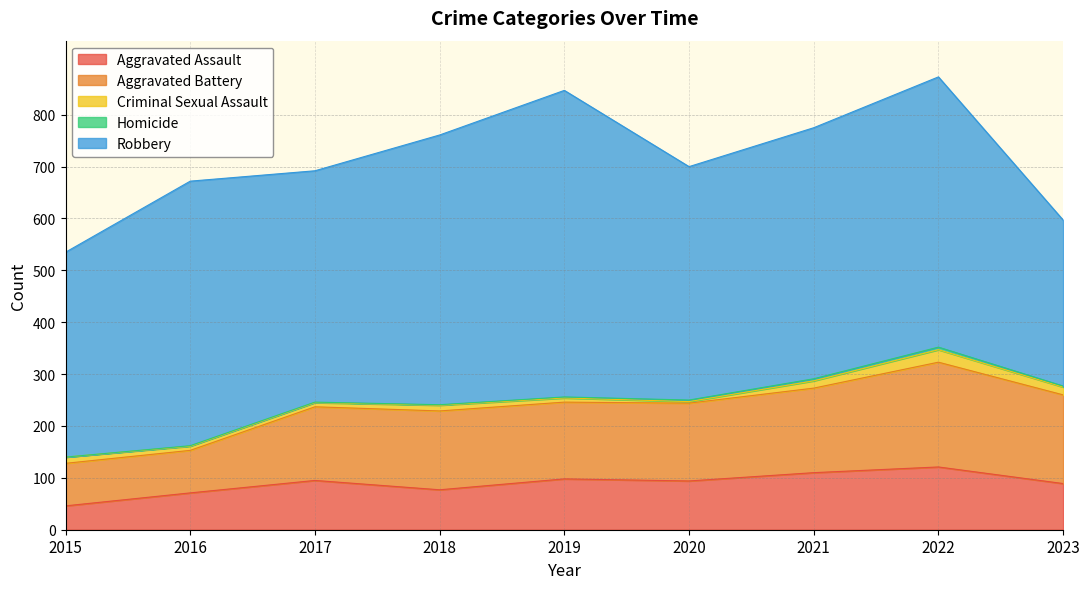

Reading left to right, list all the values displayed in this chart.

Aggravated Assault: 2015=46	2016=71	2017=95	2018=77	2019=98	2020=94	2021=110	2022=121	2023=89
Aggravated Battery: 2015=82	2016=82	2017=142	2018=152	2019=148	2020=150	2021=163	2022=202	2023=171
Criminal Sexual Assault: 2015=12	2016=8	2017=8	2018=11	2019=8	2020=3	2021=14	2022=24	2023=15
Homicide: 2015=0	2016=1	2017=1	2018=1	2019=2	2020=3	2021=4	2022=5	2023=2
Robbery: 2015=395	2016=510	2017=446	2018=520	2019=591	2020=450	2021=484	2022=521	2023=320